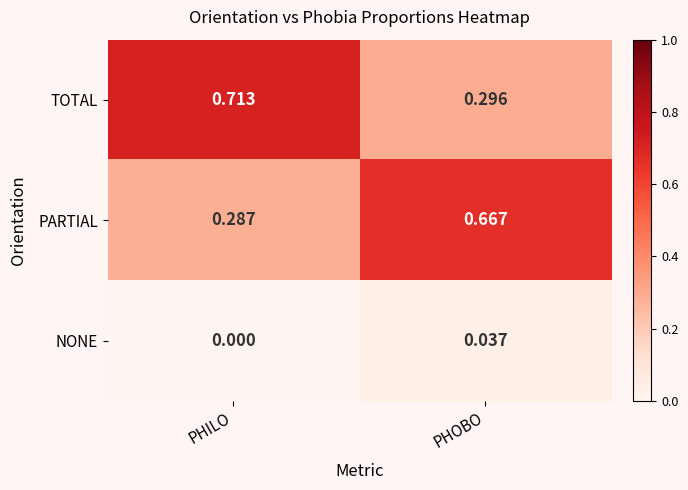

Rank the series at PHILO from highest to lowest value.

TOTAL, PARTIAL, NONE